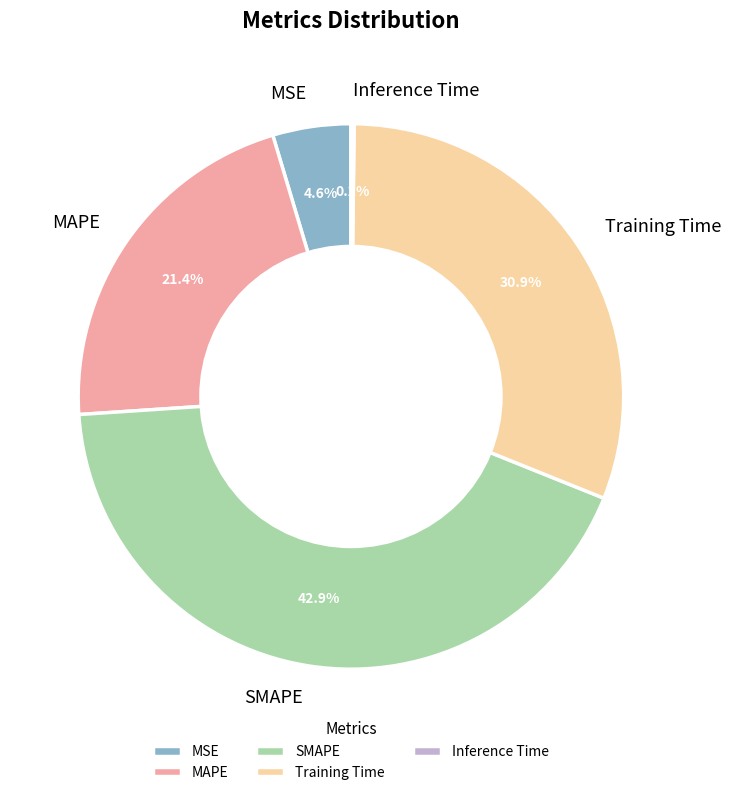

Which category has the biggest portion of the pie?

SMAPE